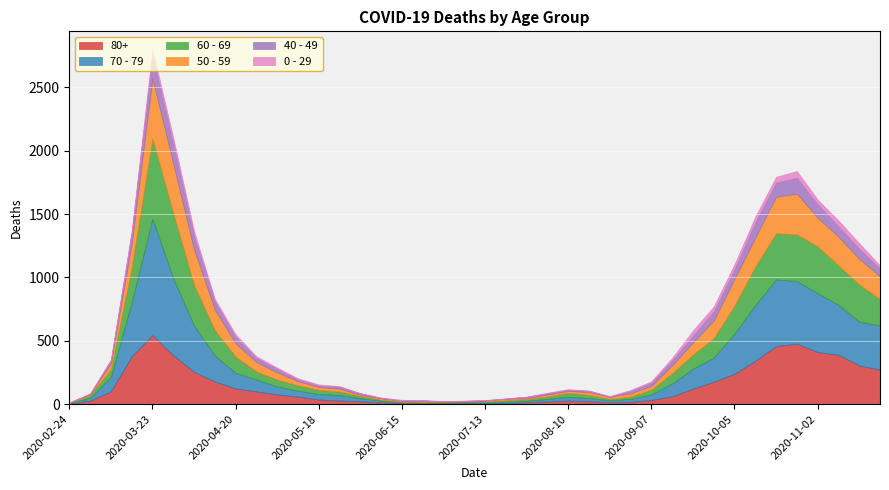

What is the highest value of the 40 - 49 series?

183